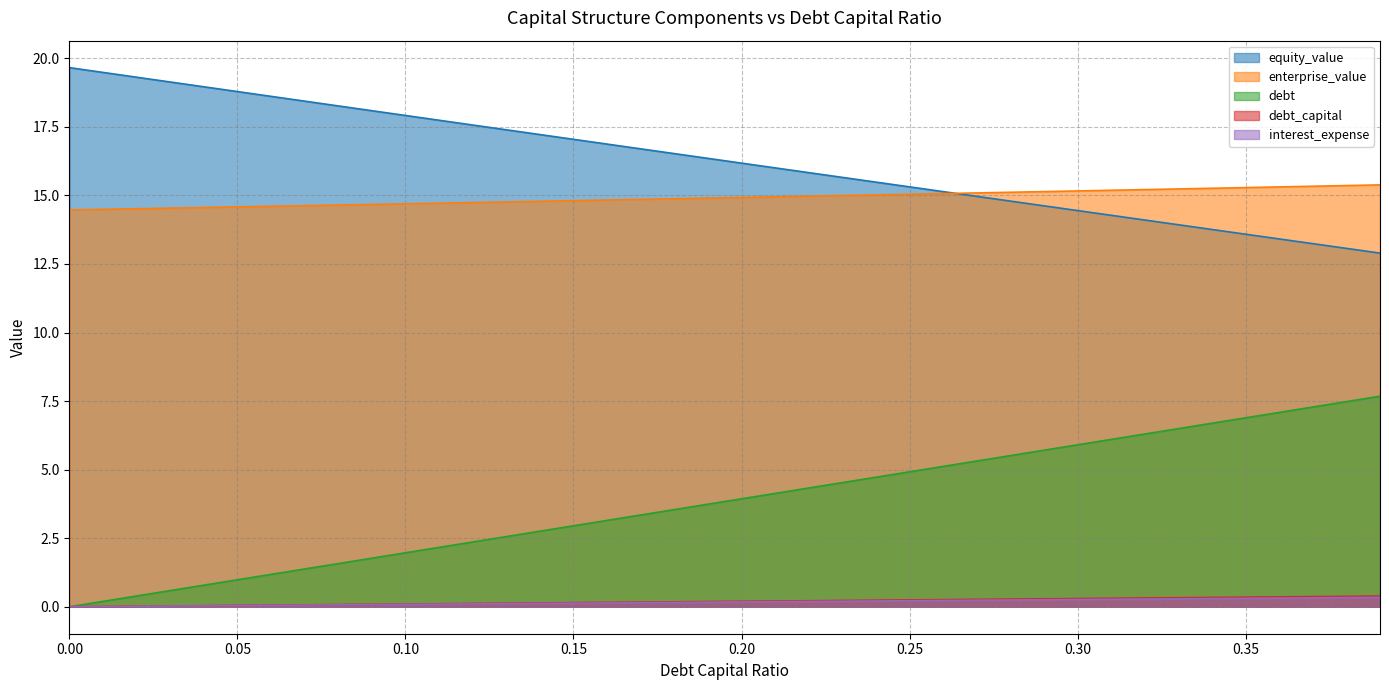

The enterprise_value series shows 15.3 at 0.35. True or false?

True